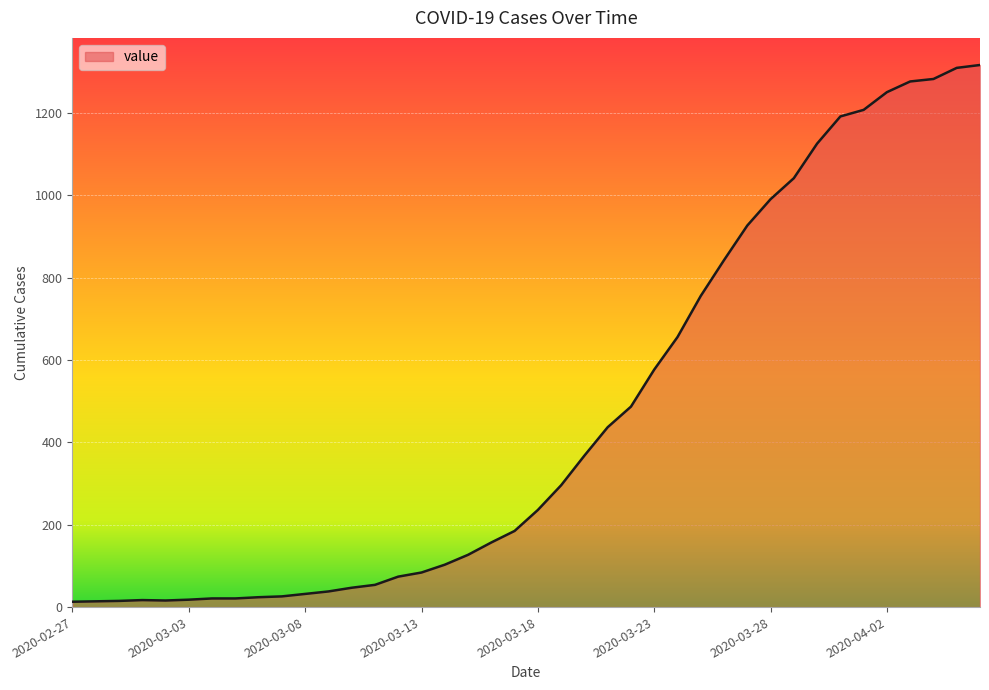

What is the greatest value displayed?

1317